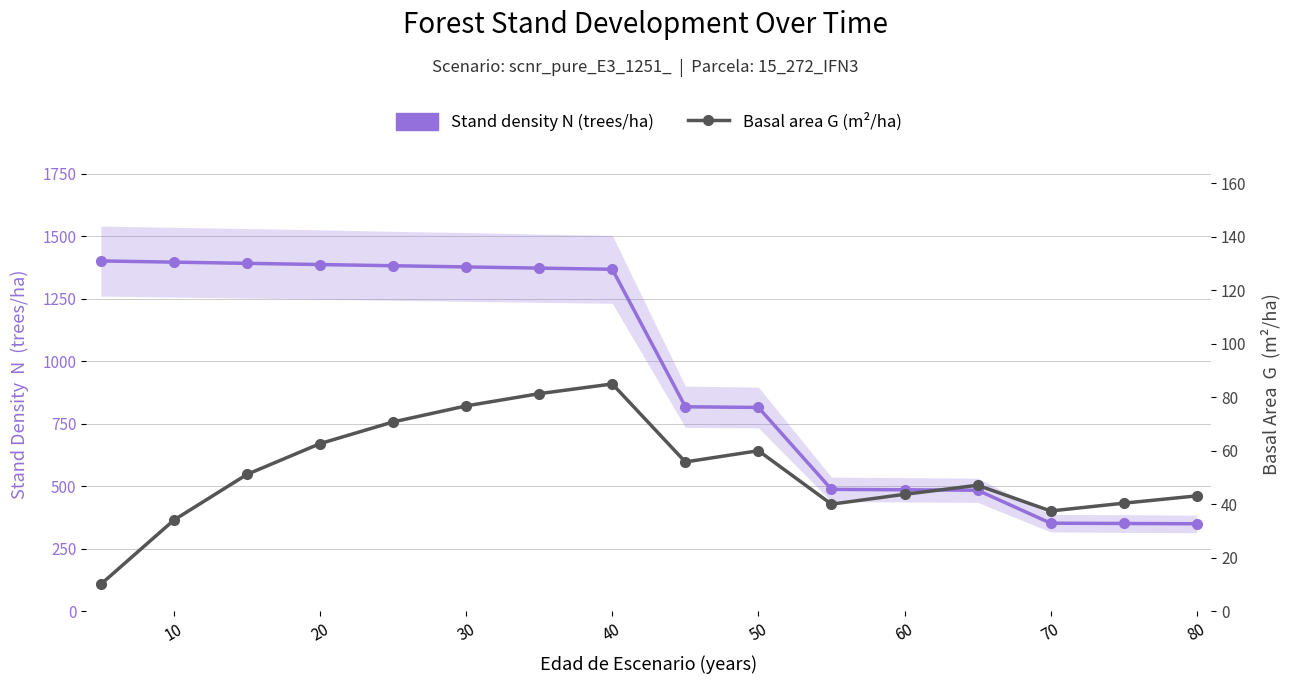

The Stand density N (trees/ha) series shows 1834.5 at 20. True or false?

False